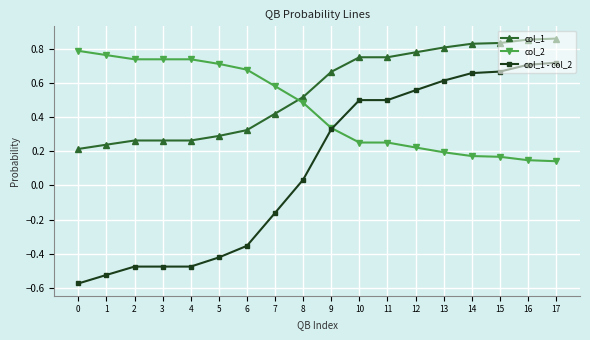

True or false: col_1 and col_2 cross at least once.

True